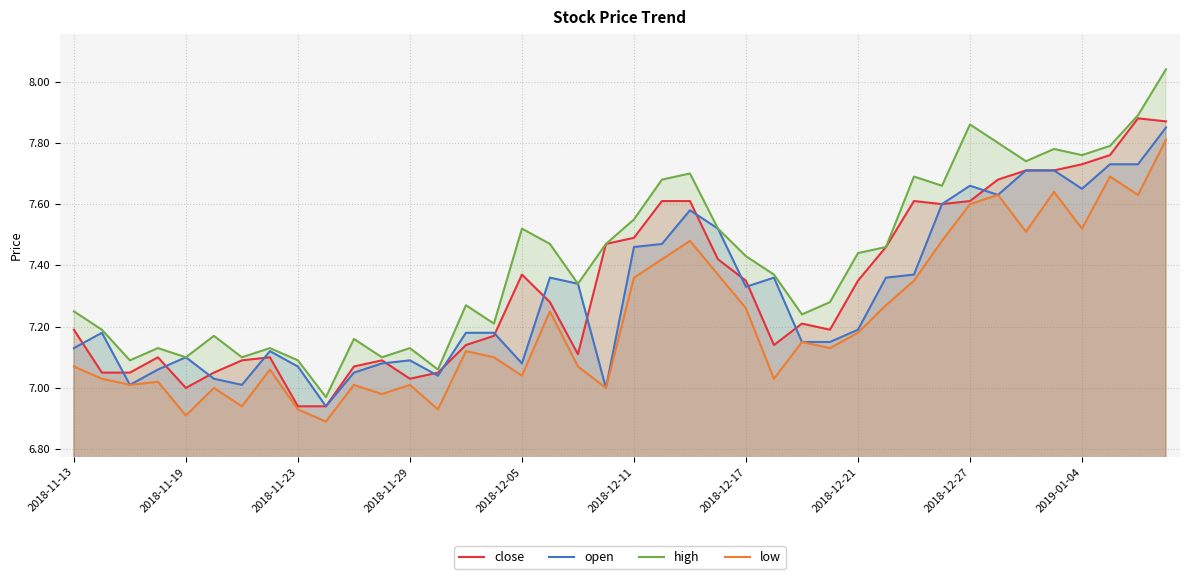

The low series shows 12.5 at 17. True or false?

False